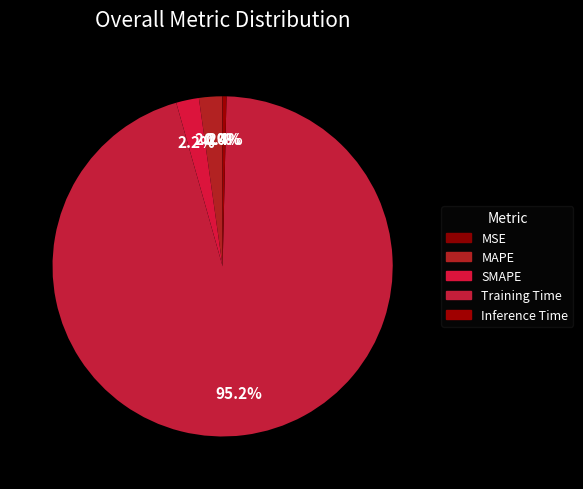

What is the smallest slice in the pie chart?

MSE